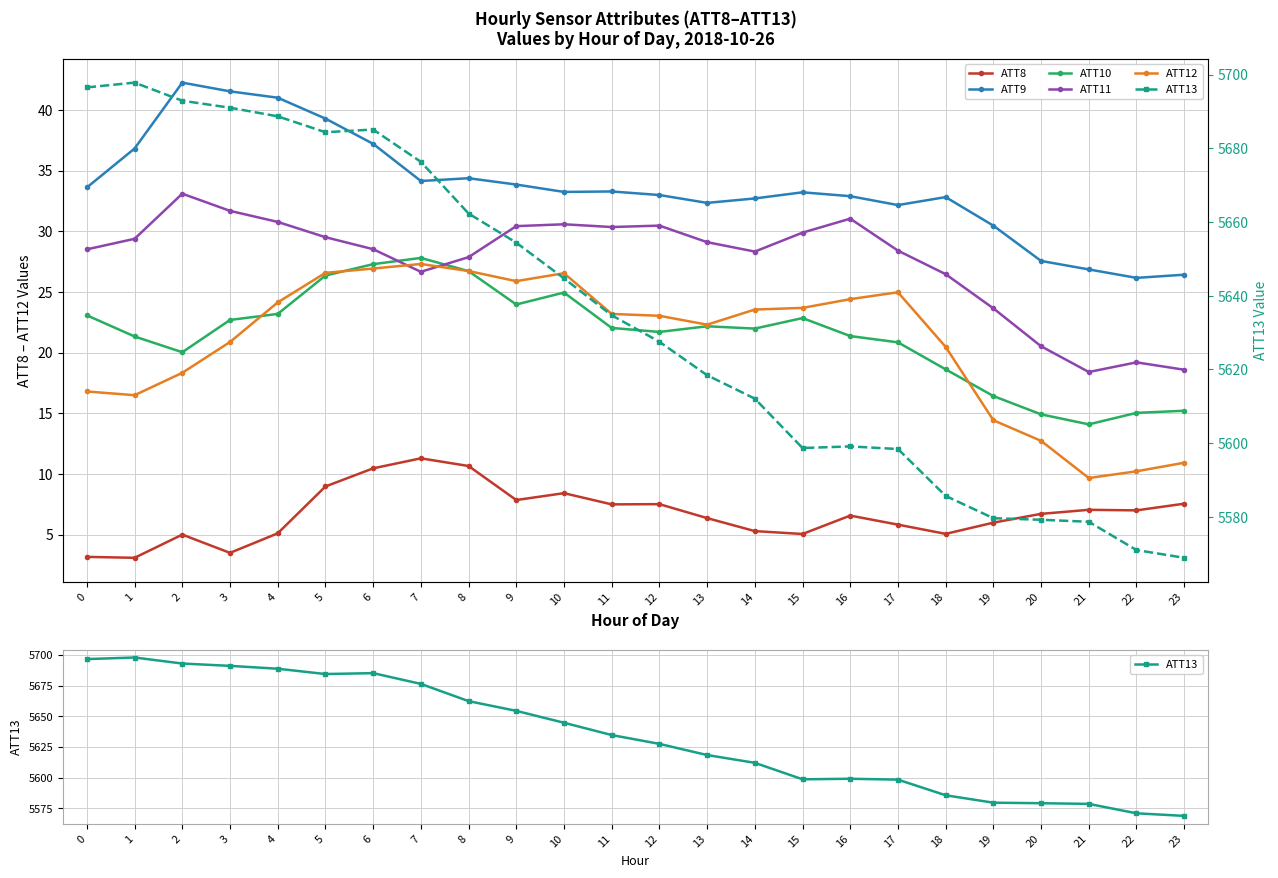

At how many categories does at least one series exceed 4295?

24